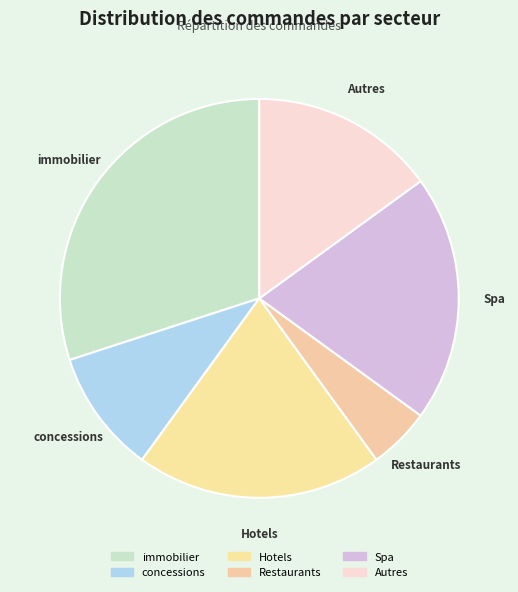

Which slice is the smallest?

Restaurants